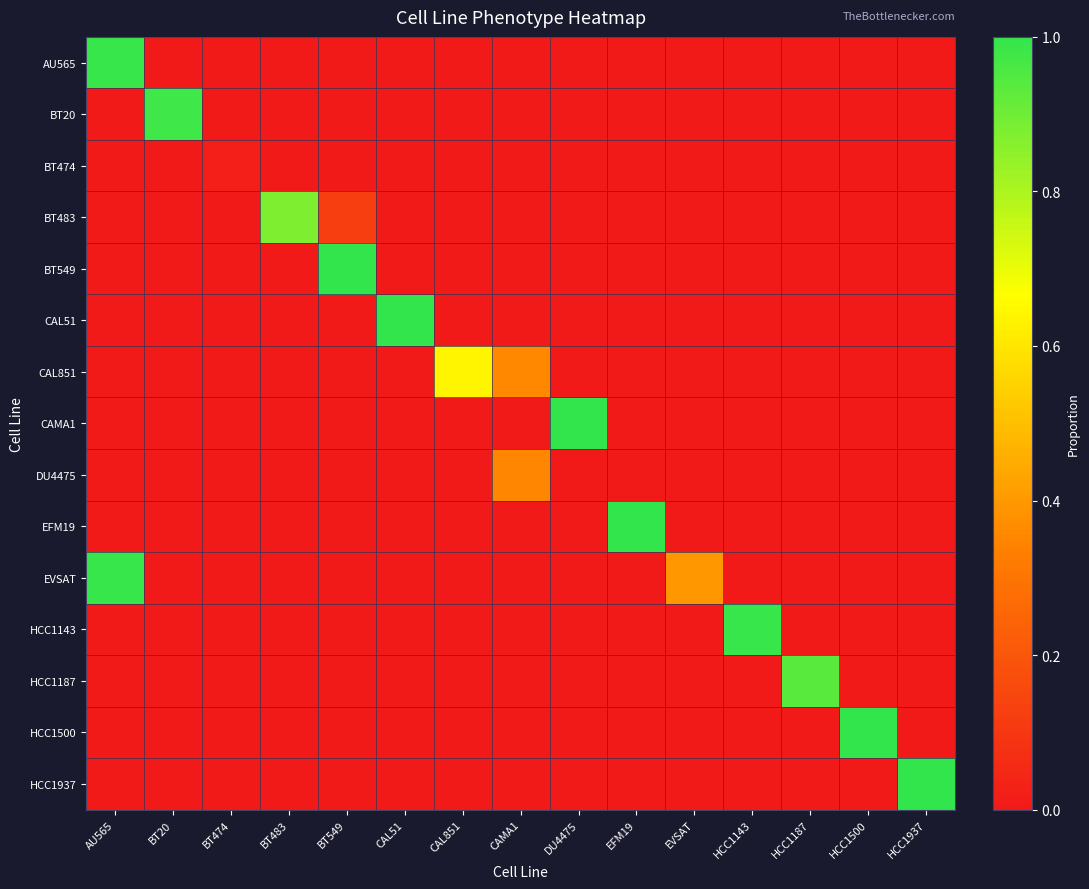

Reading right to left, list all the values displayed in this chart.

AU565: HCC1937=0.0	HCC1500=0.0	HCC1187=0.0	HCC1143=0.0	EVSAT=0.0	EFM19=0.0	DU4475=0.0	CAMA1=0.0	CAL851=0.0	CAL51=0.0	BT549=0.0	BT483=0.0	BT474=0.0	BT20=0.0	AU565=1.0
BT20: HCC1937=0.0	HCC1500=0.0	HCC1187=0.0	HCC1143=0.0	EVSAT=0.0	EFM19=0.0	DU4475=0.0	CAMA1=0.0	CAL851=0.0	CAL51=0.0	BT549=0.0	BT483=0.0	BT474=0.0	BT20=1.0	AU565=0.0
BT474: HCC1937=0.0	HCC1500=0.0	HCC1187=0.0	HCC1143=0.0	EVSAT=0.0	EFM19=0.0	DU4475=0.0	CAMA1=0.0	CAL851=0.0	CAL51=0.0	BT549=0.0	BT483=0.0	BT474=0.0	BT20=0.0	AU565=0.0
BT483: HCC1937=0.0	HCC1500=0.0	HCC1187=0.0	HCC1143=0.0	EVSAT=0.0	EFM19=0.0	DU4475=0.0	CAMA1=0.0	CAL851=0.0	CAL51=0.0	BT549=0.1	BT483=0.9	BT474=0.0	BT20=0.0	AU565=0.0
BT549: HCC1937=0.0	HCC1500=0.0	HCC1187=0.0	HCC1143=0.0	EVSAT=0.0	EFM19=0.0	DU4475=0.0	CAMA1=0.0	CAL851=0.0	CAL51=0.0	BT549=1.0	BT483=0.0	BT474=0.0	BT20=0.0	AU565=0.0
CAL51: HCC1937=0.0	HCC1500=0.0	HCC1187=0.0	HCC1143=0.0	EVSAT=0.0	EFM19=0.0	DU4475=0.0	CAMA1=0.0	CAL851=0.0	CAL51=1.0	BT549=0.0	BT483=0.0	BT474=0.0	BT20=0.0	AU565=0.0
CAL851: HCC1937=0.0	HCC1500=0.0	HCC1187=0.0	HCC1143=0.0	EVSAT=0.0	EFM19=0.0	DU4475=0.0	CAMA1=0.4	CAL851=0.6	CAL51=0.0	BT549=0.0	BT483=0.0	BT474=0.0	BT20=0.0	AU565=0.0
CAMA1: HCC1937=0.0	HCC1500=0.0	HCC1187=0.0	HCC1143=0.0	EVSAT=0.0	EFM19=0.0	DU4475=1.0	CAMA1=0.0	CAL851=0.0	CAL51=0.0	BT549=0.0	BT483=0.0	BT474=0.0	BT20=0.0	AU565=0.0
DU4475: HCC1937=0.0	HCC1500=0.0	HCC1187=0.0	HCC1143=0.0	EVSAT=0.0	EFM19=0.0	DU4475=0.0	CAMA1=0.4	CAL851=0.0	CAL51=0.0	BT549=0.0	BT483=0.0	BT474=0.0	BT20=0.0	AU565=0.0
EFM19: HCC1937=0.0	HCC1500=0.0	HCC1187=0.0	HCC1143=0.0	EVSAT=0.0	EFM19=1.0	DU4475=0.0	CAMA1=0.0	CAL851=0.0	CAL51=0.0	BT549=0.0	BT483=0.0	BT474=0.0	BT20=0.0	AU565=0.0
EVSAT: HCC1937=0.0	HCC1500=0.0	HCC1187=0.0	HCC1143=0.0	EVSAT=0.4	EFM19=0.0	DU4475=0.0	CAMA1=0.0	CAL851=0.0	CAL51=0.0	BT549=0.0	BT483=0.0	BT474=0.0	BT20=0.0	AU565=1.0
HCC1143: HCC1937=0.0	HCC1500=0.0	HCC1187=0.0	HCC1143=1.0	EVSAT=0.0	EFM19=0.0	DU4475=0.0	CAMA1=0.0	CAL851=0.0	CAL51=0.0	BT549=0.0	BT483=0.0	BT474=0.0	BT20=0.0	AU565=0.0
HCC1187: HCC1937=0.0	HCC1500=0.0	HCC1187=0.9	HCC1143=0.0	EVSAT=0.0	EFM19=0.0	DU4475=0.0	CAMA1=0.0	CAL851=0.0	CAL51=0.0	BT549=0.0	BT483=0.0	BT474=0.0	BT20=0.0	AU565=0.0
HCC1500: HCC1937=0.0	HCC1500=1.0	HCC1187=0.0	HCC1143=0.0	EVSAT=0.0	EFM19=0.0	DU4475=0.0	CAMA1=0.0	CAL851=0.0	CAL51=0.0	BT549=0.0	BT483=0.0	BT474=0.0	BT20=0.0	AU565=0.0
HCC1937: HCC1937=1.0	HCC1500=0.0	HCC1187=0.0	HCC1143=0.0	EVSAT=0.0	EFM19=0.0	DU4475=0.0	CAMA1=0.0	CAL851=0.0	CAL51=0.0	BT549=0.0	BT483=0.0	BT474=0.0	BT20=0.0	AU565=0.0